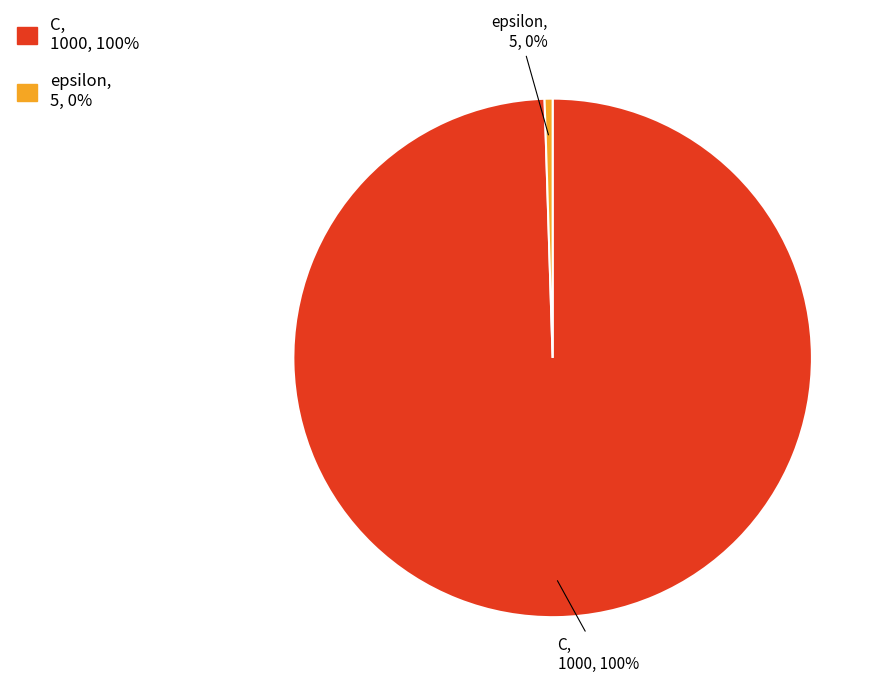

Which slice is the smallest?

epsilon